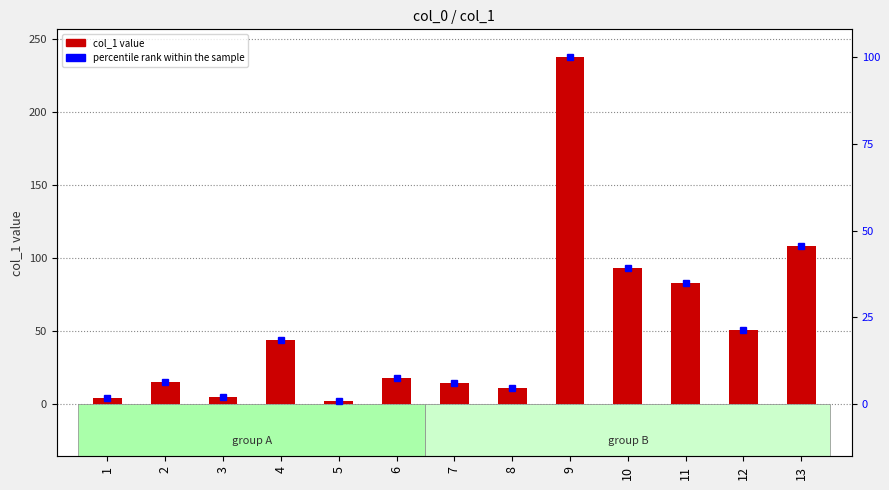

Reading right to left, extract all data points from this chart.

col_1: 13=108.6	12=51.0	11=82.8	10=93.6	9=237.7	8=11.0	7=14.5	6=18.0	5=2.3	4=44.1	3=4.9	2=15.2	1=4.0
percentile rank within the sample: 13=108.6	12=51.0	11=82.8	10=93.6	9=237.7	8=11.0	7=14.5	6=18.0	5=2.3	4=44.1	3=4.9	2=15.2	1=4.0